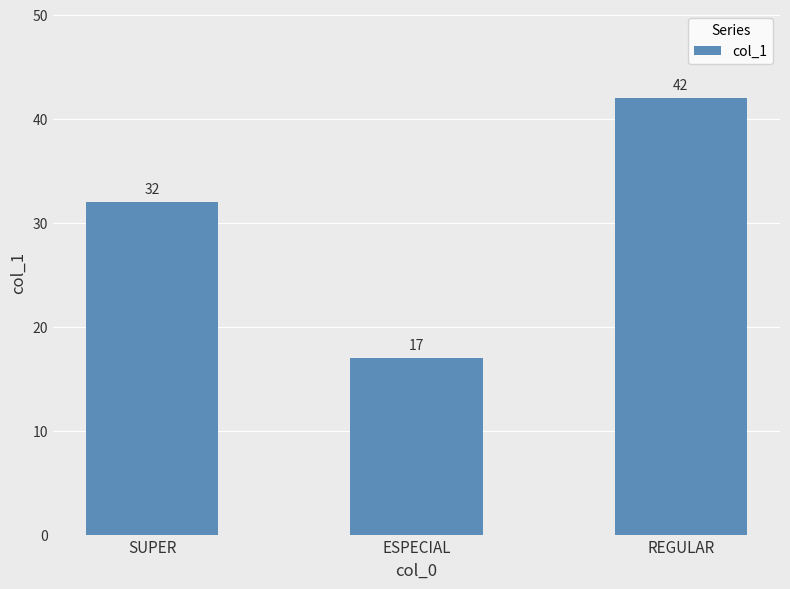

What is the change in value from SUPER to REGULAR?

+10